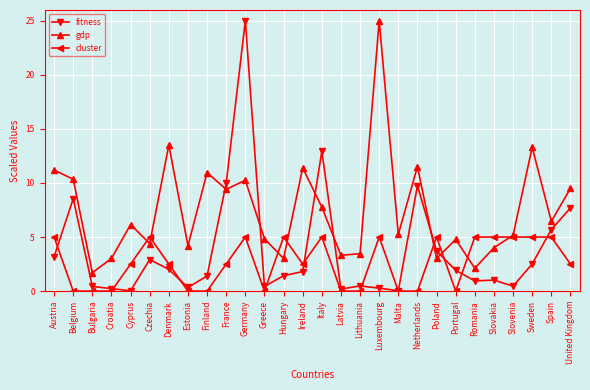

What is the greatest value displayed?

25.0